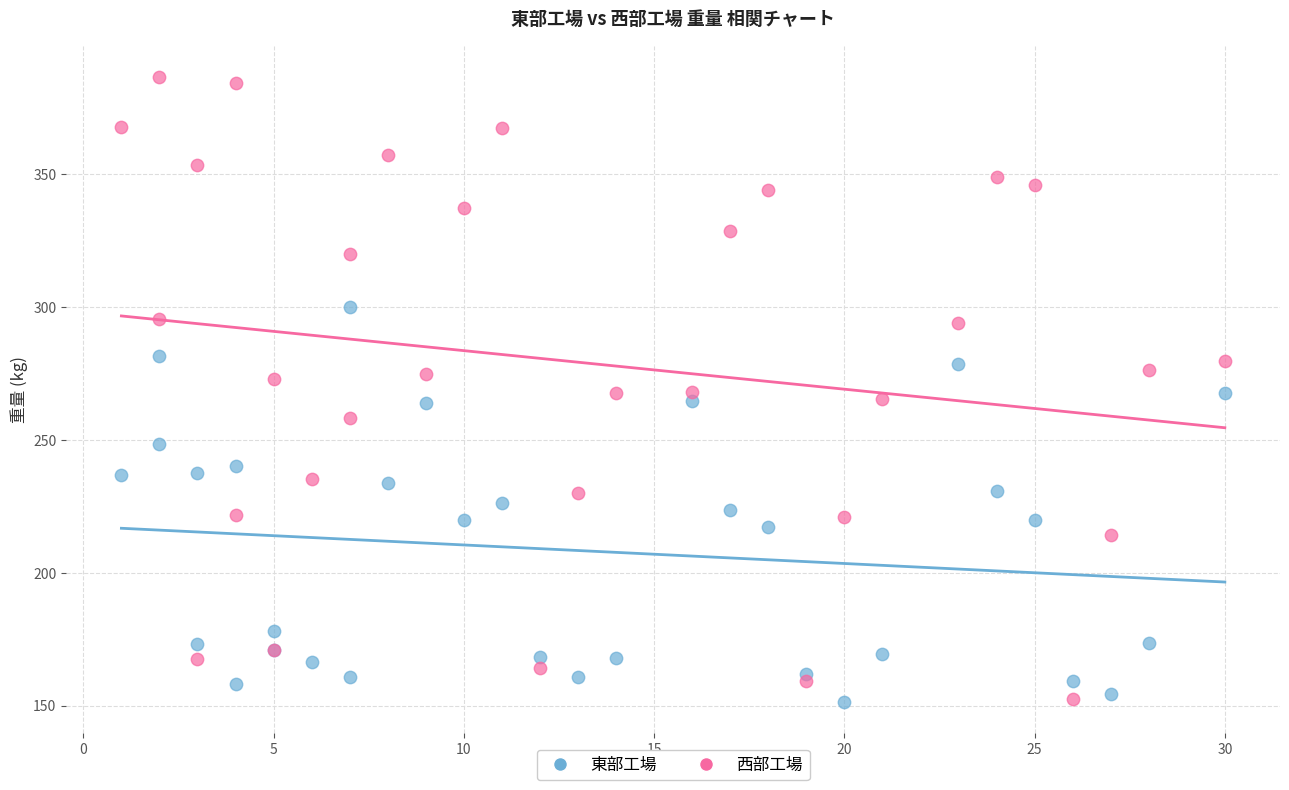

What is the X range (max minus min) for the scatter plot?

29.0